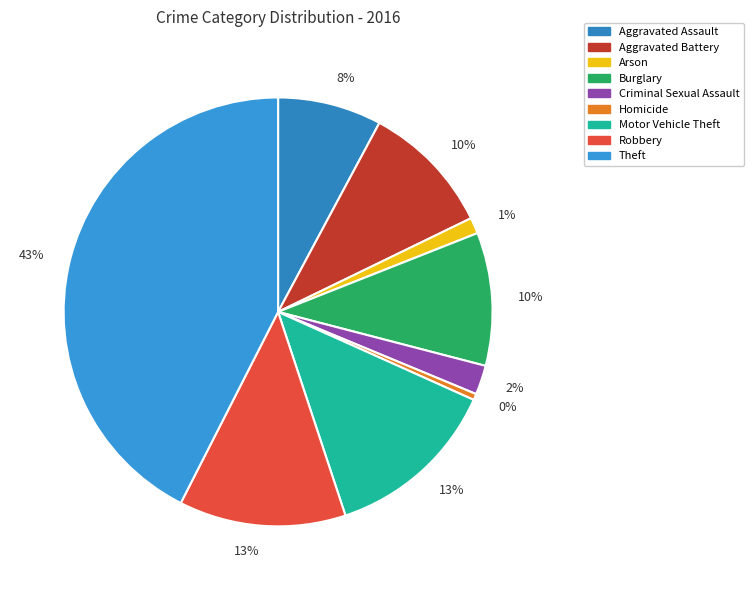

How much of the chart is everything except Theft?

57.5%